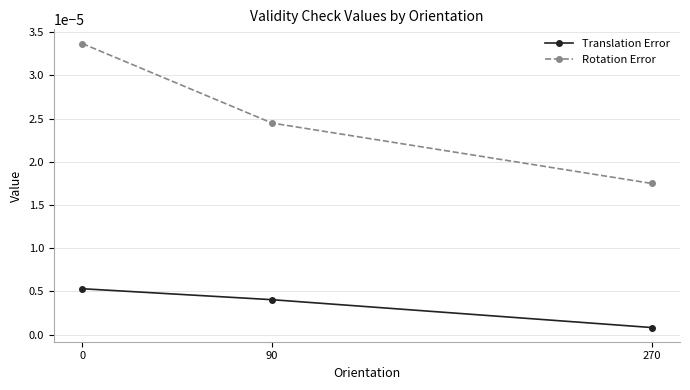

Count the Translation Error values in the range 0 to 1.

3